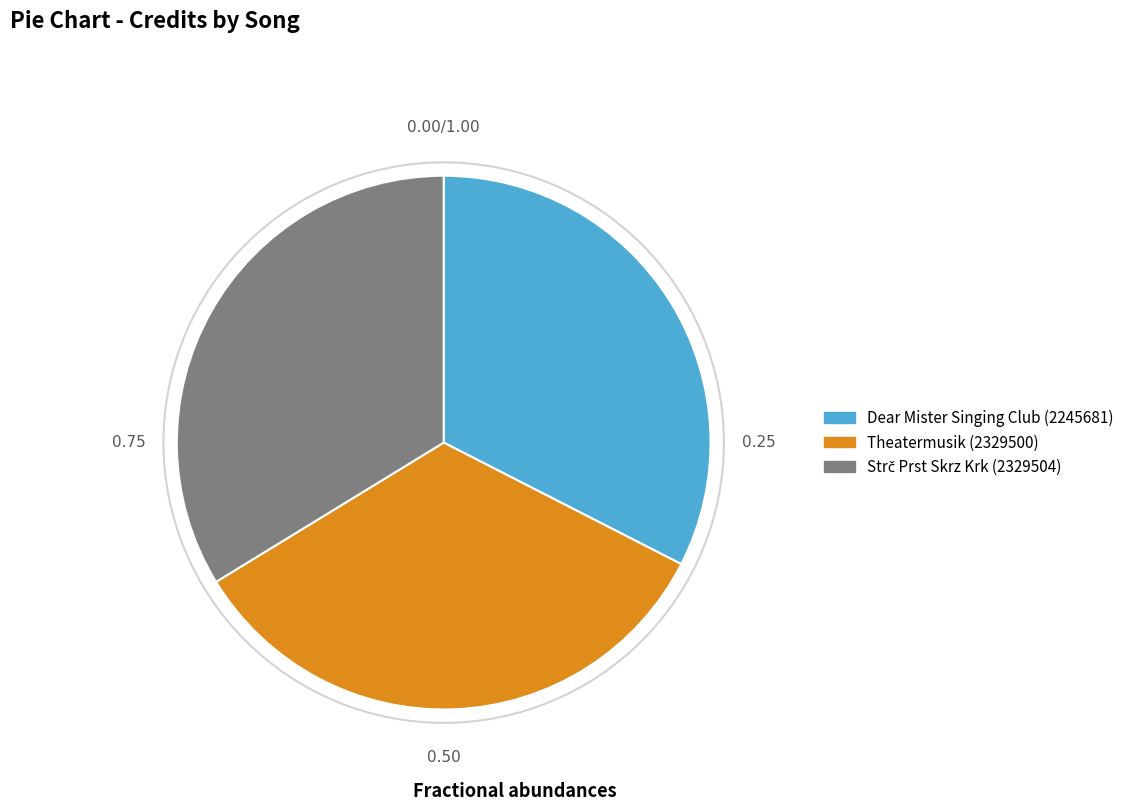

Approximately how many times larger is the value at Theatermusik (2329500) compared to Dear Mister Singing Club (2245681)?

1.0